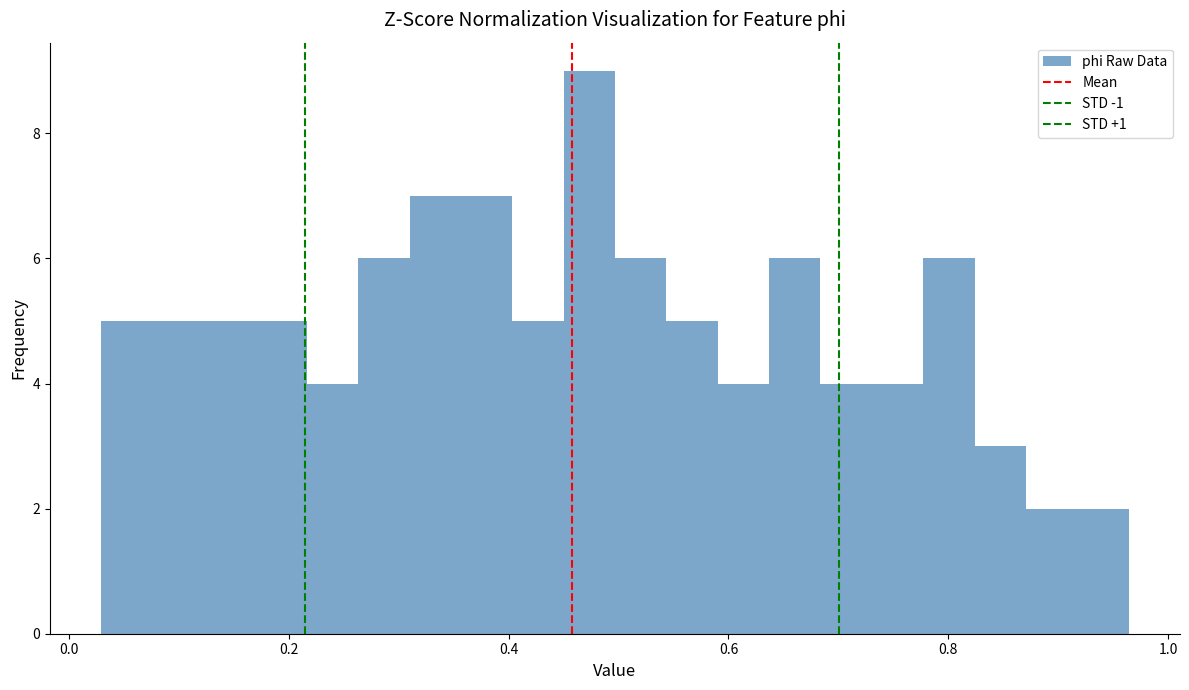

Around what value on the x-axis is the tallest bar? Give the approximate position of its centre, as read against the axis.

0.48